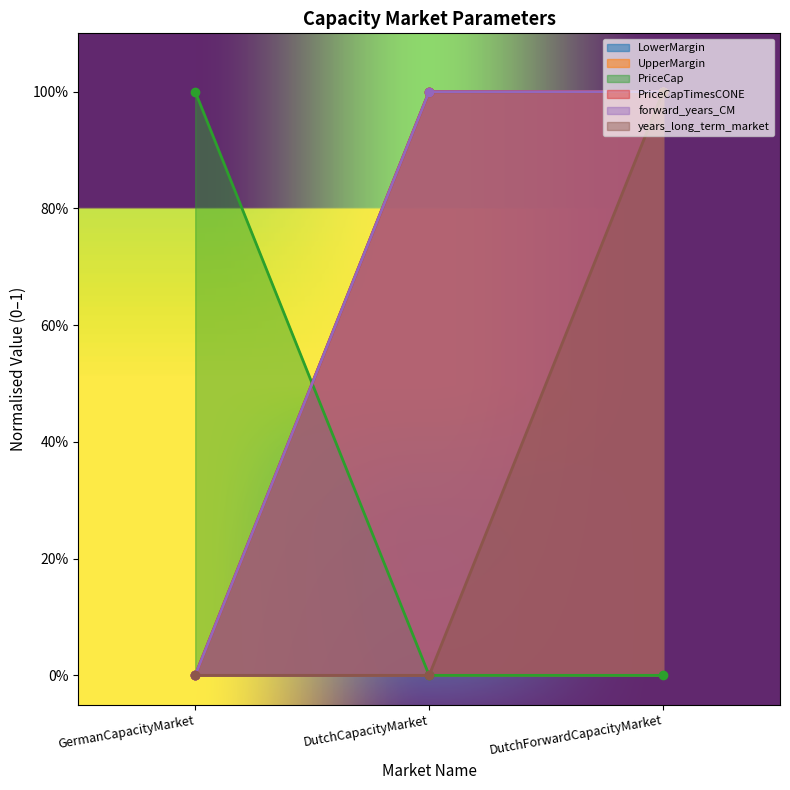

What position from the left is GermanCapacityMarket?

1